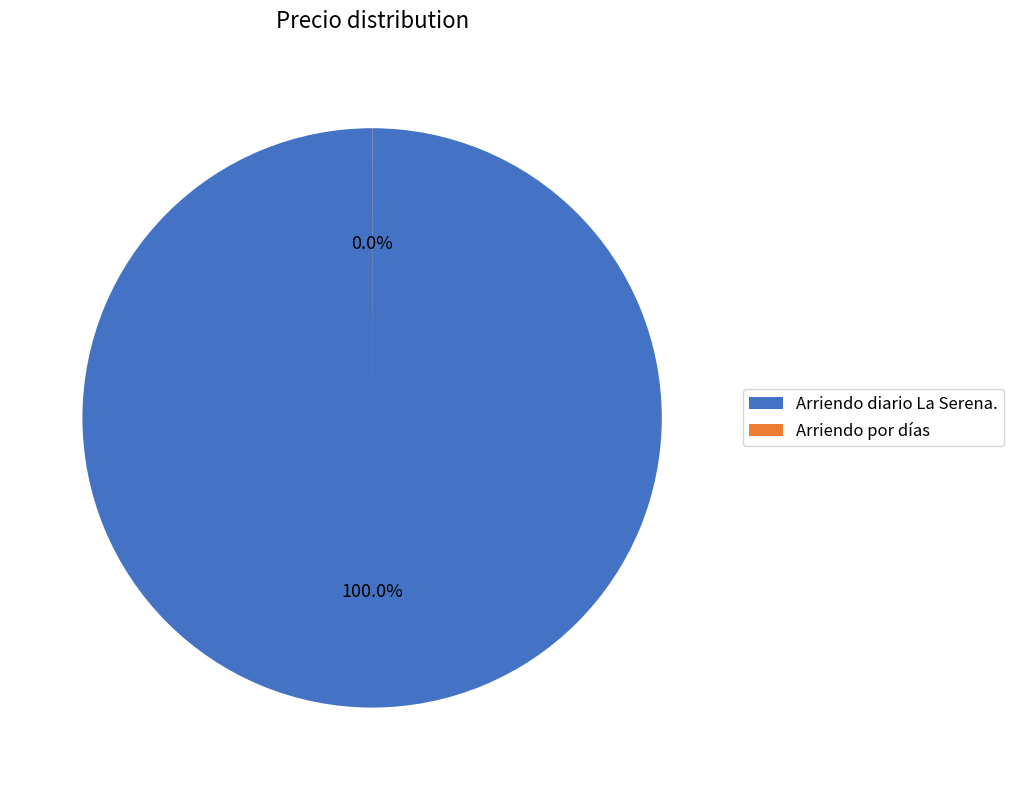

What is the largest slice in the pie chart?

Arriendo diario La Serena.